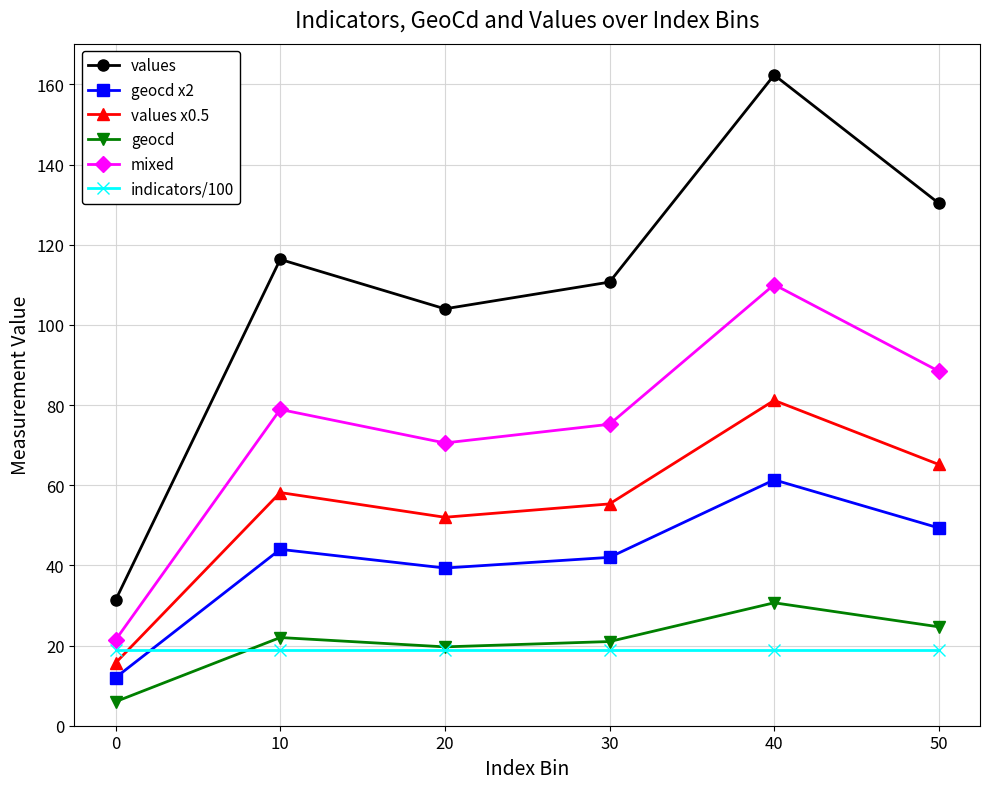

The value of geocd x2 at 20 is 39.3. True or false?

True